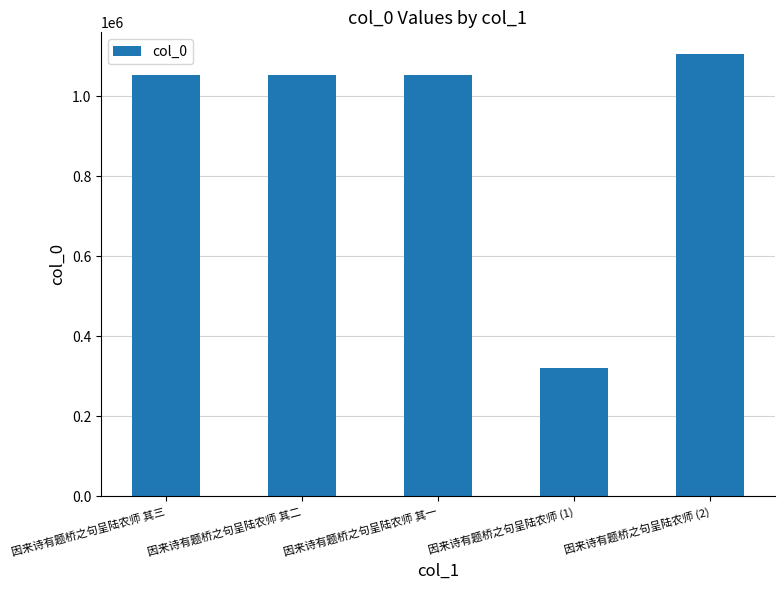

Count the number of data series in this chart.

1